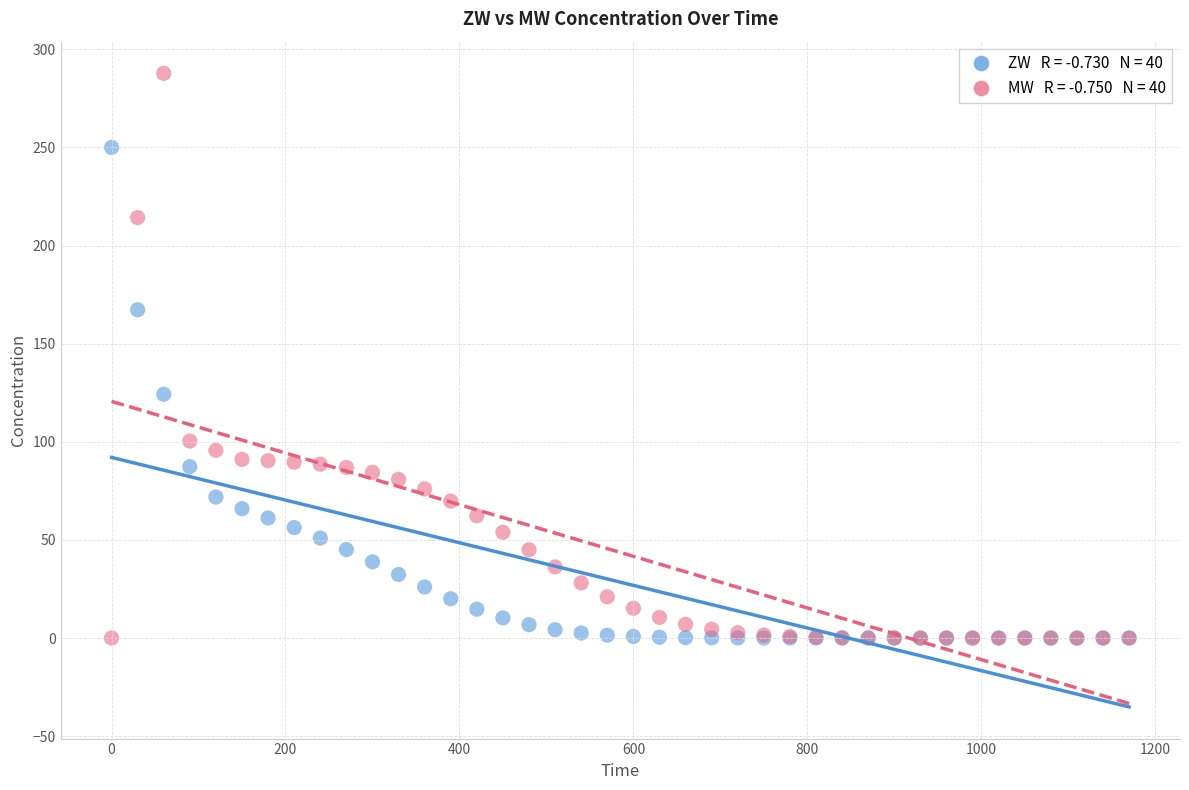

Across all series, what Y value is closest to 143?

124.2